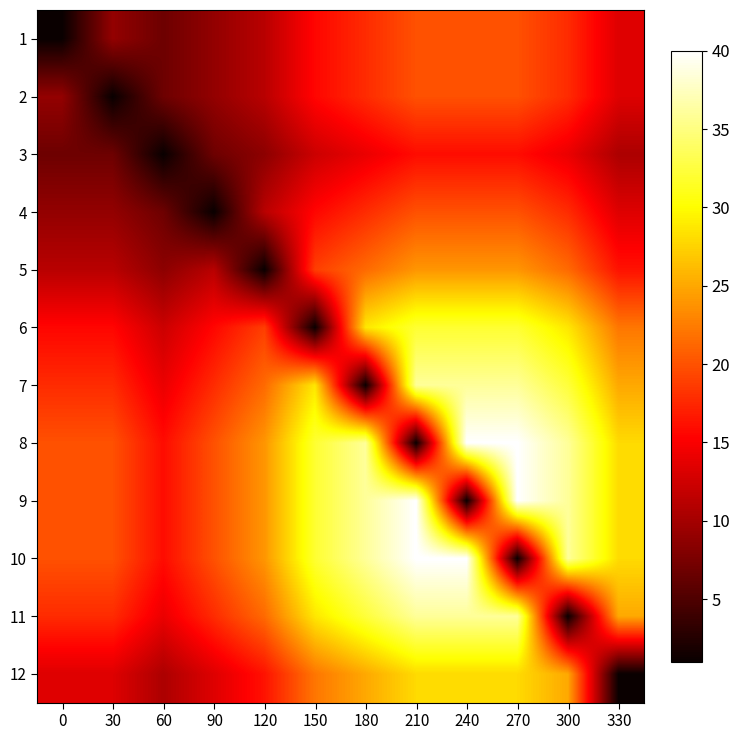

Reading left to right, transcribe all the data shown in this chart.

1: 0=1.0	30=9.0	60=6.8	90=9.0	120=11.2	150=15.6	180=17.8	210=19.9	240=19.9	270=19.9	300=17.8	330=13.4
2: 0=9.0	30=1.0	60=6.8	90=9.0	120=11.2	150=15.6	180=17.8	210=19.9	240=19.9	270=19.9	300=17.8	330=13.4
3: 0=6.8	30=6.8	60=1.0	90=6.8	120=8.6	150=12.3	180=14.1	210=15.9	240=15.9	270=15.9	300=14.1	330=10.5
4: 0=9.0	30=9.0	60=6.8	90=1.0	120=11.2	150=15.6	180=17.8	210=19.9	240=19.9	270=19.9	300=17.8	330=13.4
5: 0=11.2	30=11.2	60=8.6	90=11.2	120=1.0	150=18.9	180=21.4	210=24.0	240=24.0	270=24.0	300=21.4	330=16.3
6: 0=15.6	30=15.6	60=12.3	90=15.6	120=18.9	150=1.0	180=28.7	210=32.0	240=32.0	270=32.0	300=28.7	330=22.1
7: 0=17.8	30=17.8	60=14.1	90=17.8	120=21.4	150=28.7	180=1.0	210=36.0	240=36.0	270=36.0	300=32.3	330=25.1
8: 0=19.9	30=19.9	60=15.9	90=19.9	120=24.0	150=32.0	180=36.0	210=1.0	240=40.0	270=40.0	300=36.0	330=28.0
9: 0=19.9	30=19.9	60=15.9	90=19.9	120=24.0	150=32.0	180=36.0	210=40.0	240=1.0	270=40.0	300=36.0	330=28.0
10: 0=19.9	30=19.9	60=15.9	90=19.9	120=24.0	150=32.0	180=36.0	210=40.0	240=40.0	270=1.0	300=36.0	330=28.0
11: 0=17.8	30=17.8	60=14.1	90=17.8	120=21.4	150=28.7	180=32.3	210=36.0	240=36.0	270=36.0	300=1.0	330=25.1
12: 0=13.4	30=13.4	60=10.5	90=13.4	120=16.3	150=22.1	180=25.1	210=28.0	240=28.0	270=28.0	300=25.1	330=1.0